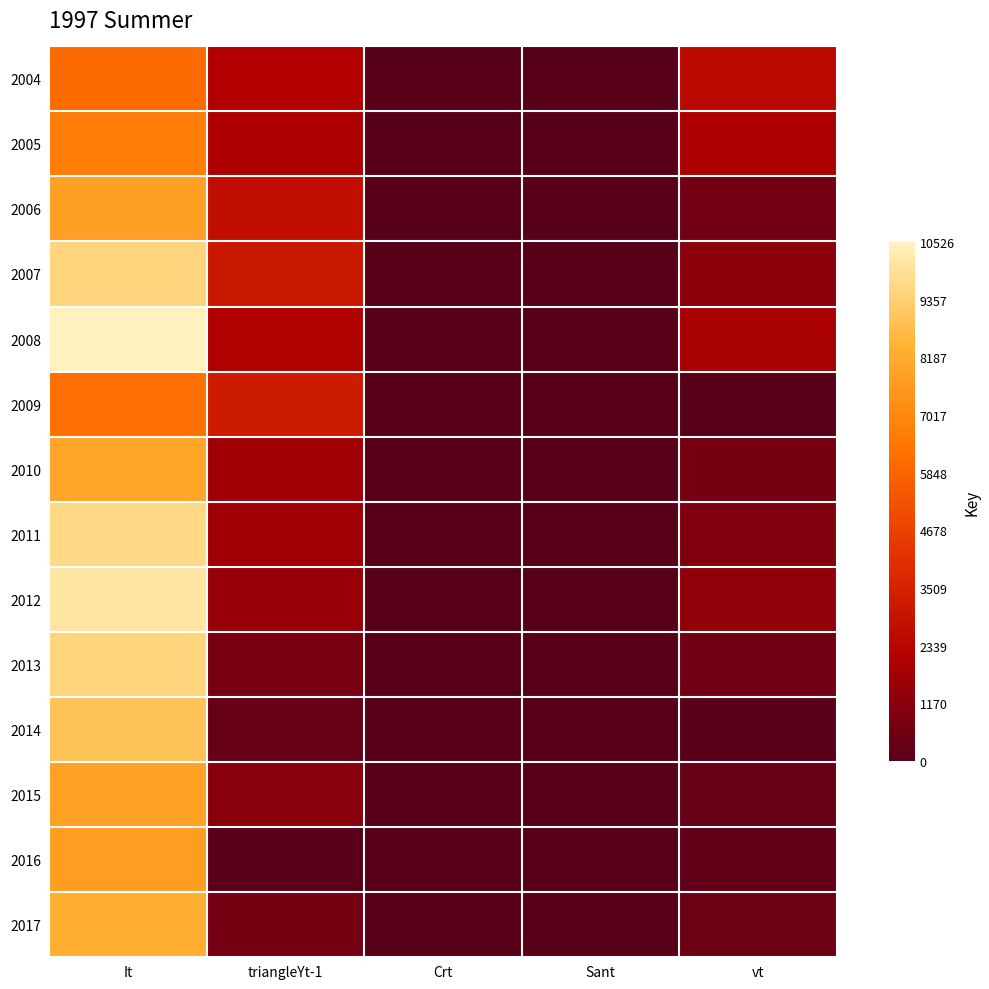

At how many categories does at least one series exceed 9058?

1